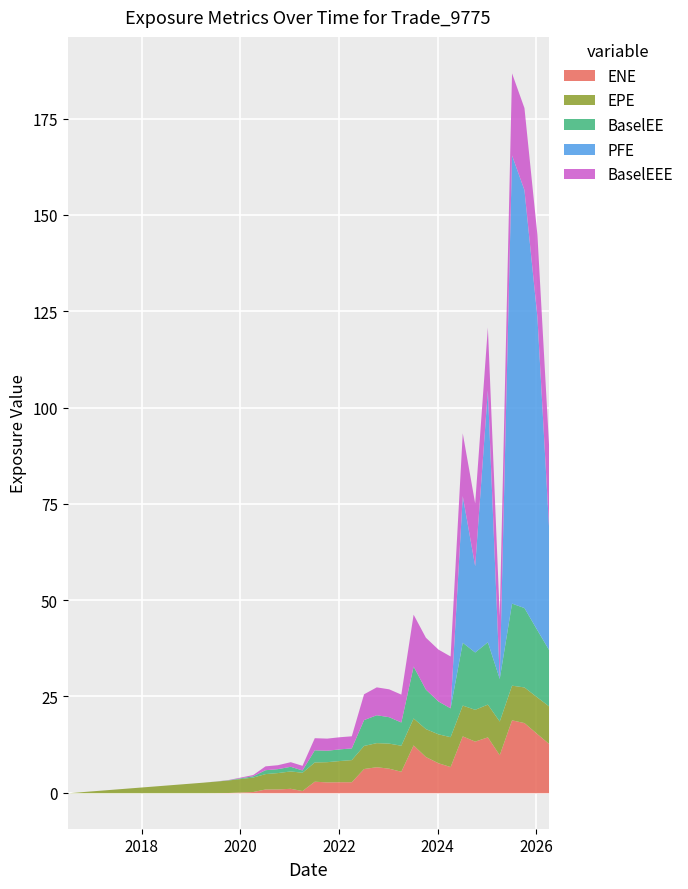

True or false: BaselEE has a value of 14.4 at 2017-10-02.

False